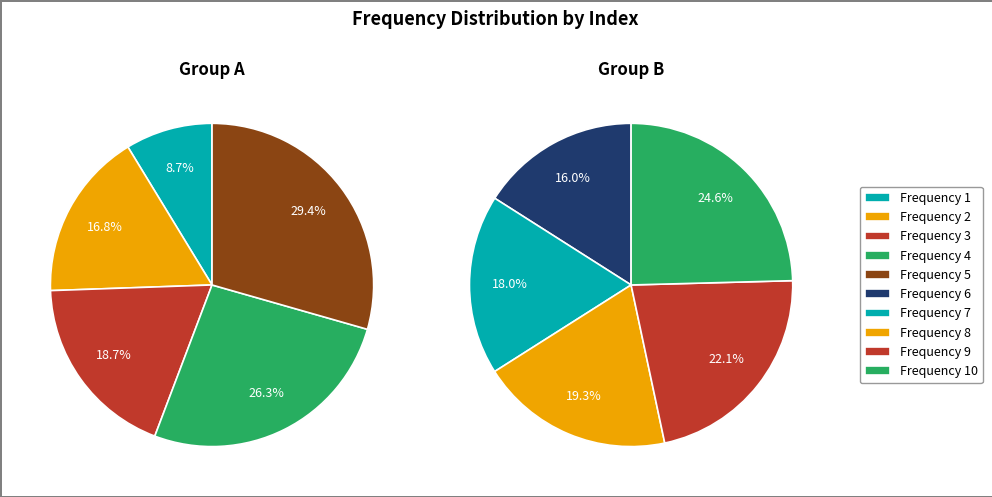

To the nearest percent, what is the difference between the 2 and 3 slice percentages?

1%